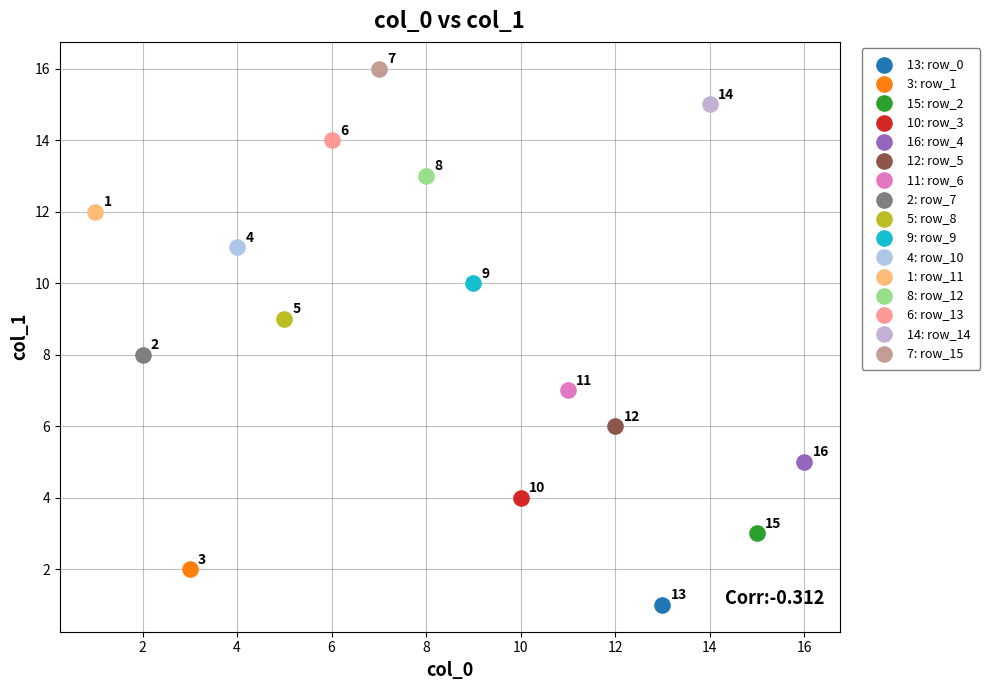

What are all the series names shown in the legend?

13: row_0, 3: row_1, 15: row_2, 10: row_3, 16: row_4, 12: row_5, 11: row_6, 2: row_7, 5: row_8, 9: row_9, 4: row_10, 1: row_11, 8: row_12, 6: row_13, 14: row_14, 7: row_15